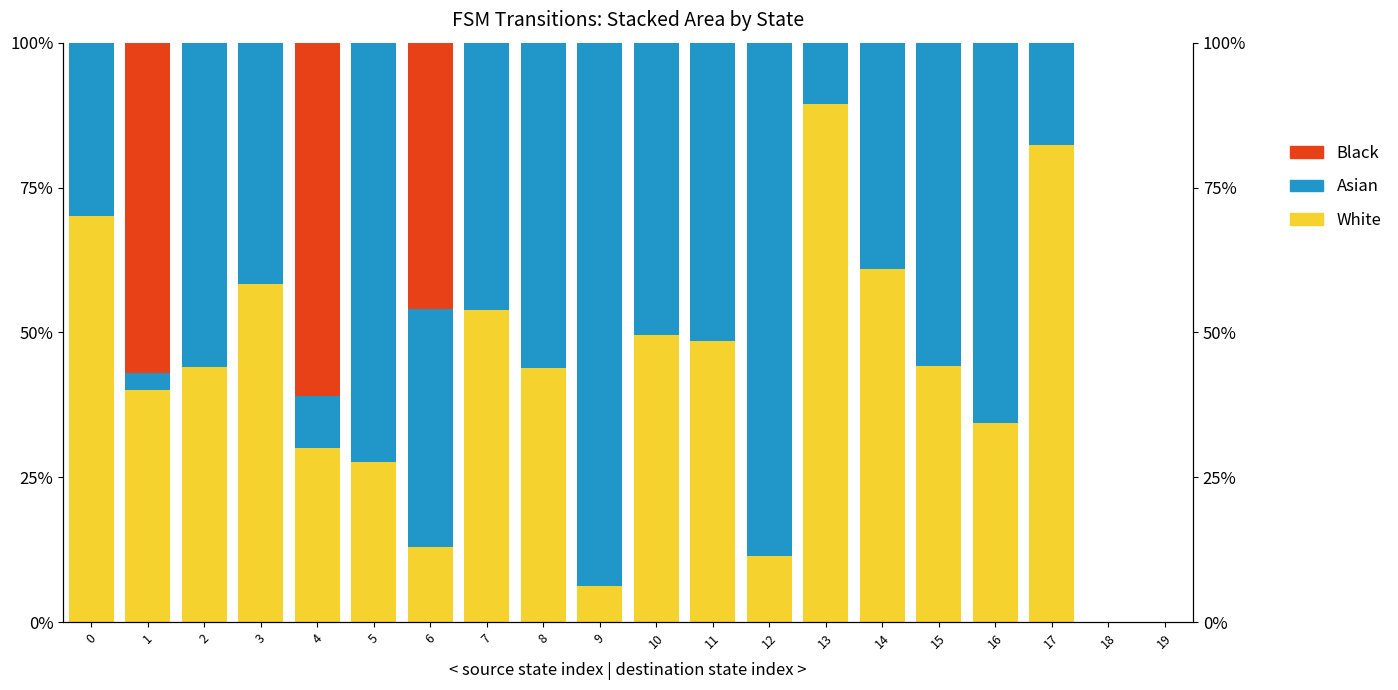

Does the chart contain any negative values?

No